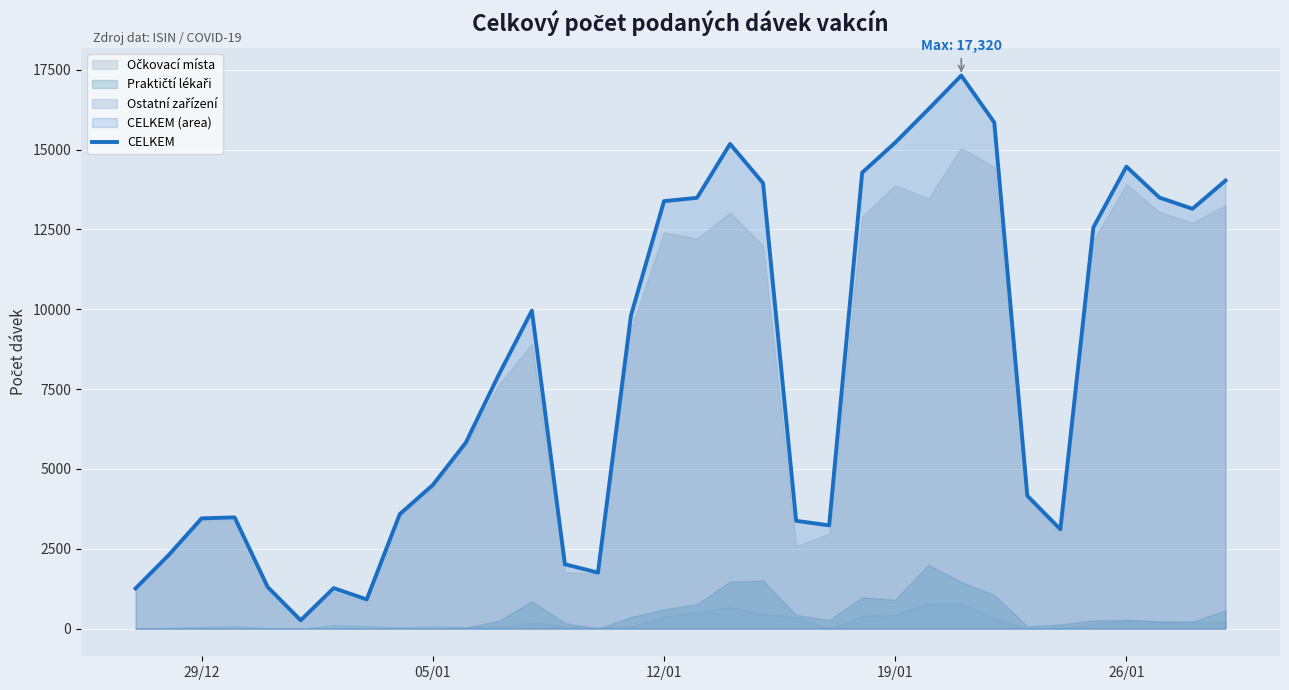

Reading right to left, extract all data points from this chart.

14030	13148	13499	14469	12565	3110	4162	15851	17320	16260	15220	14281	3234	3376	13951	15179	13492	13387	9809	1755	2015	9958	7956	5826	4498	3585	915	1269	261	1305	3483	3453	2299	1258